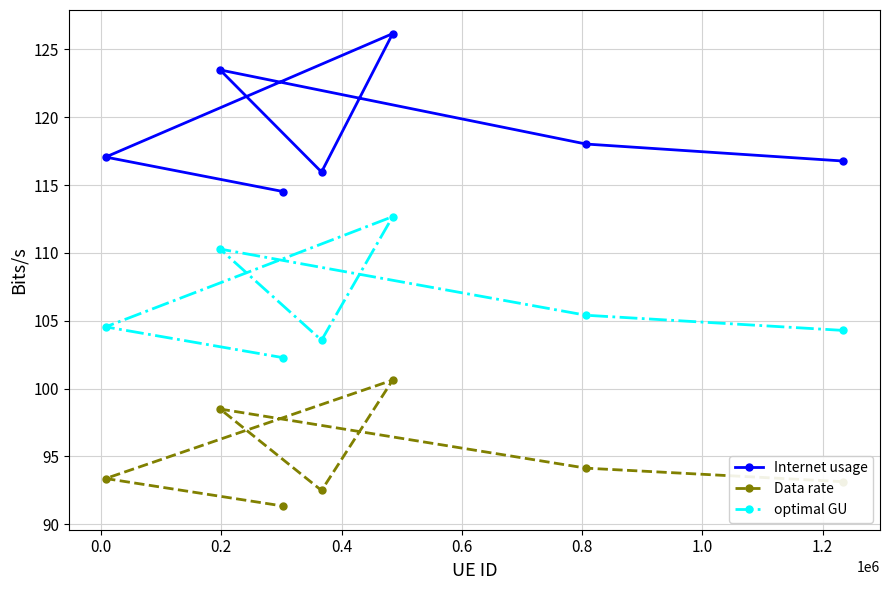

What is the greatest value displayed?

126.2